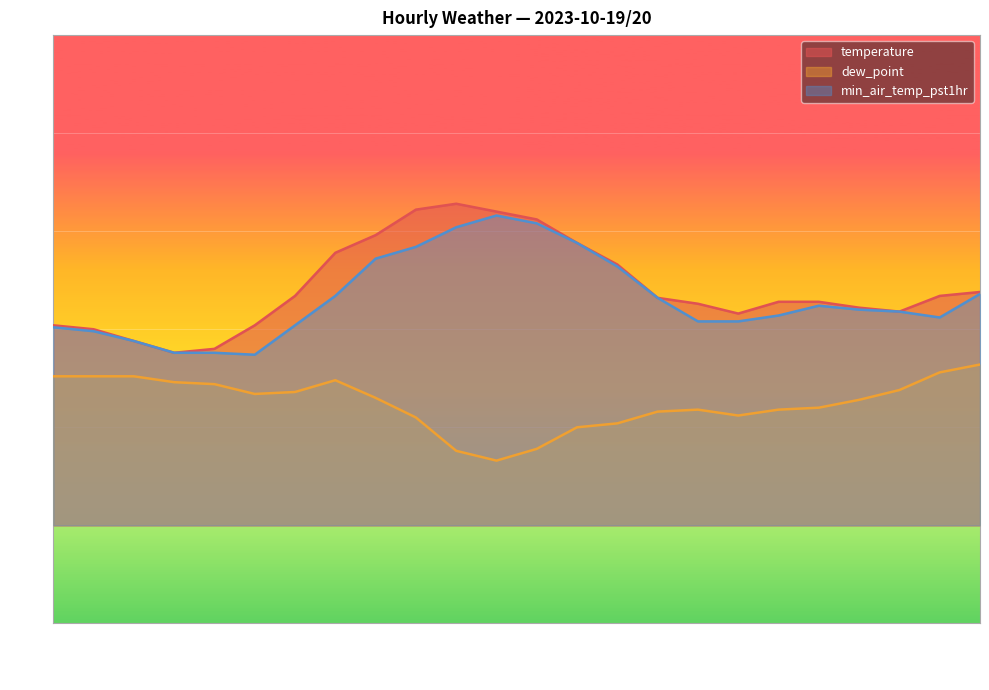

At which category does min_air_temp_pst1hr reach its first local valley?

09:00